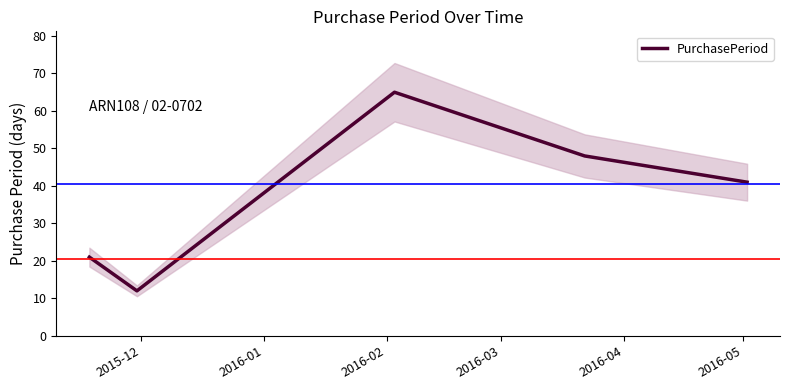

What is the highest value of the PurchasePeriod series?

65